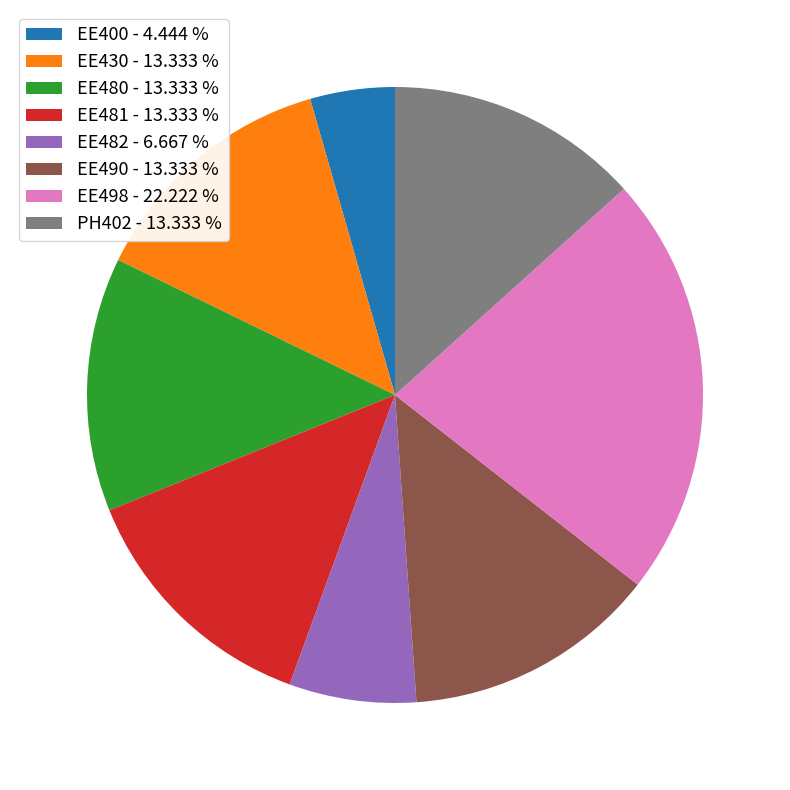

Does any single category account for the majority?

No